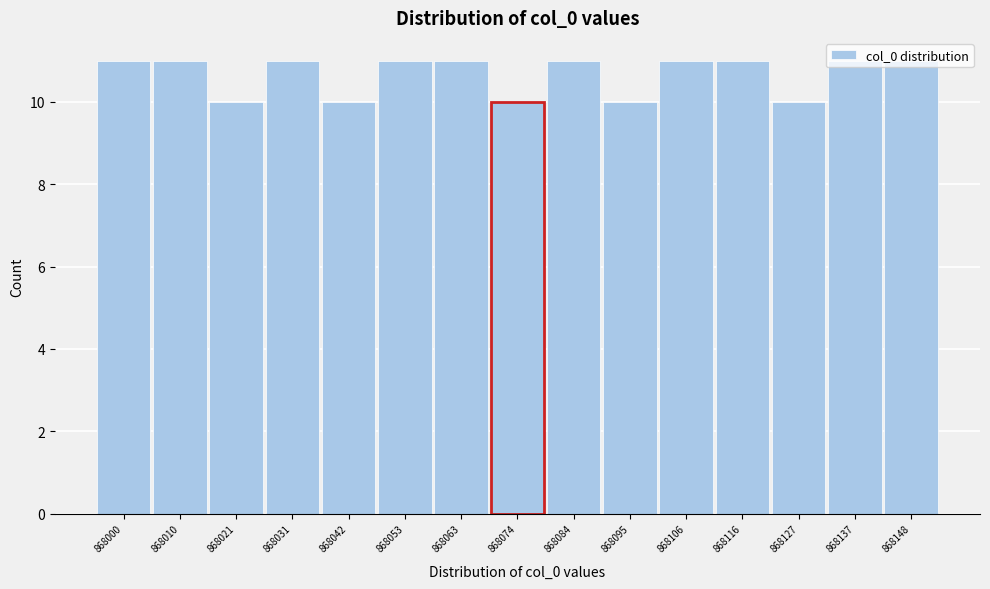

What is the maximum value shown in the chart?

11